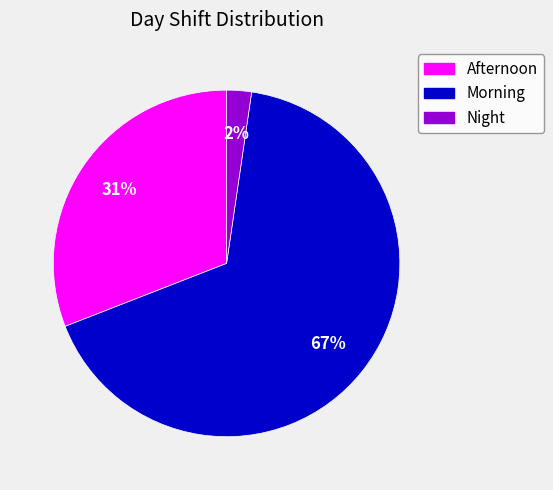

To the nearest percent, what is the combined percentage of Afternoon and Morning?

98%